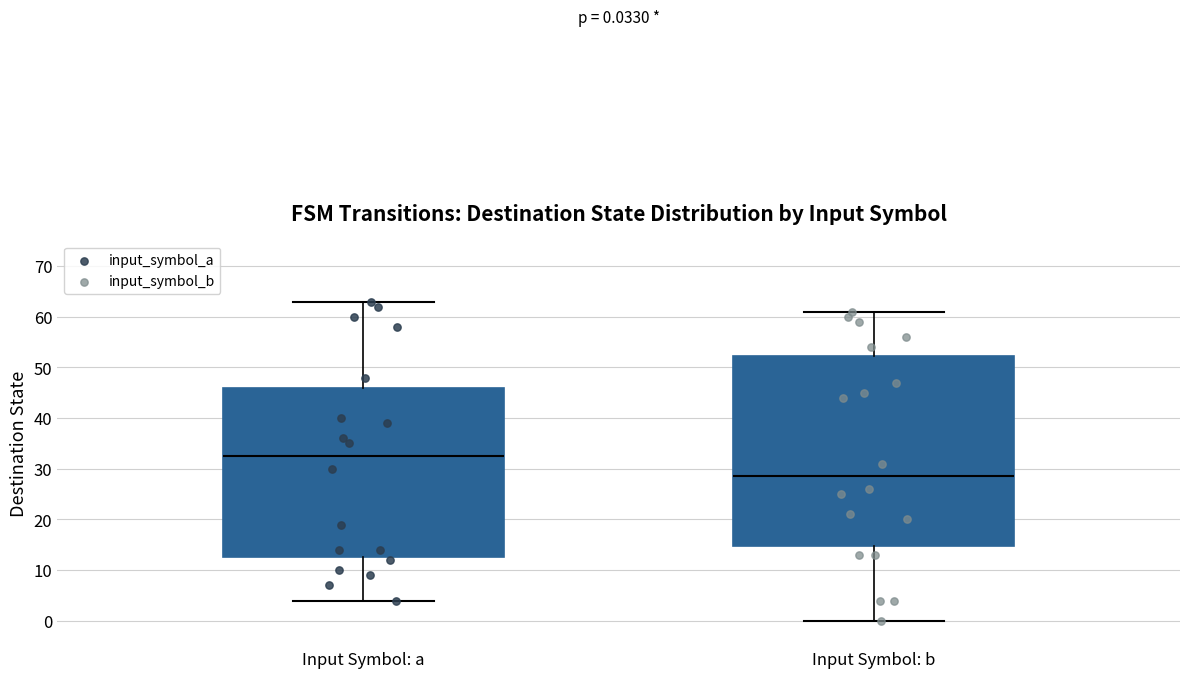

Which box is the tallest, from its lower edge to its upper edge?

Input Symbol: b